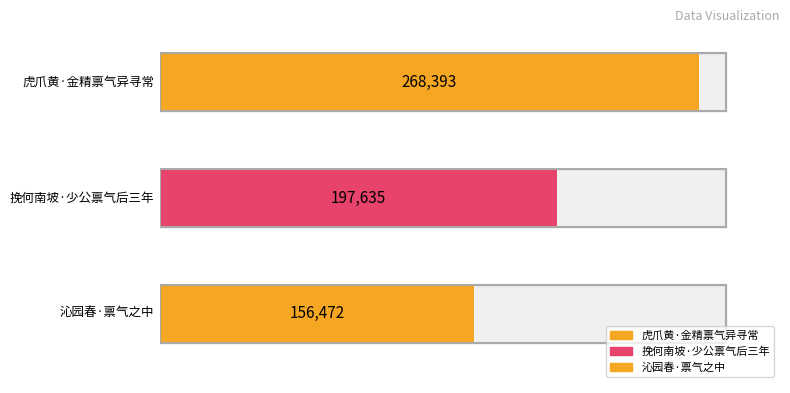

How many bars are there in total?

3